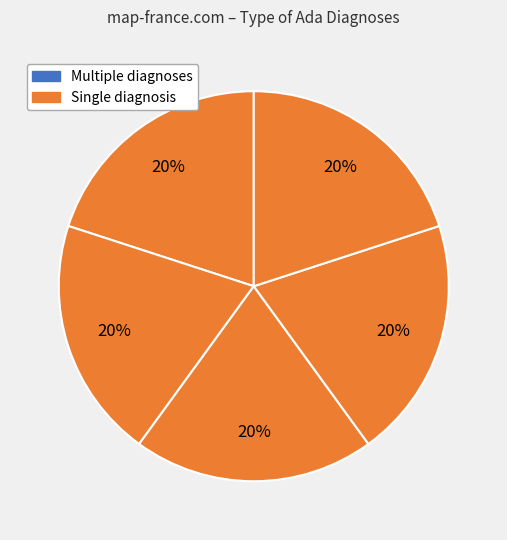

How many segments does this pie chart have?

5